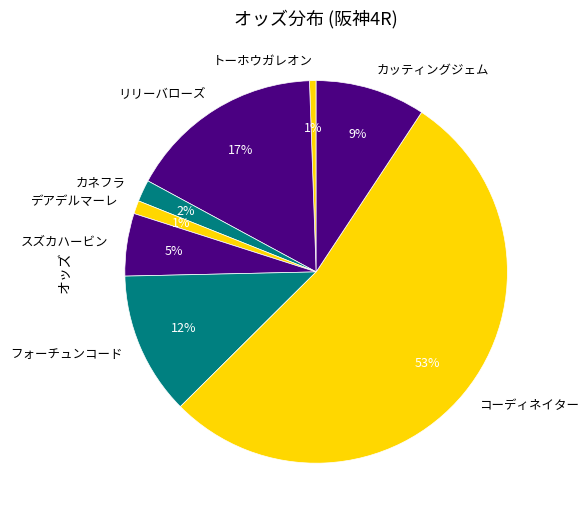

True or false: トーホウガレオン accounts for 15% of the total.

False